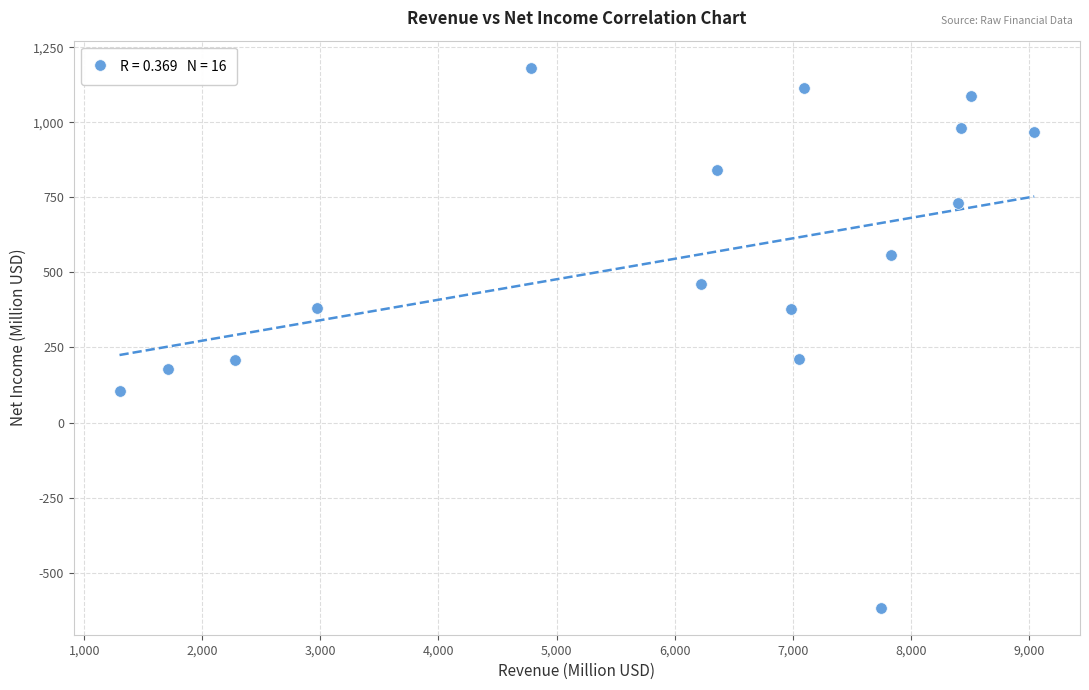

What is the range of X values (max minus min)?

7745.6